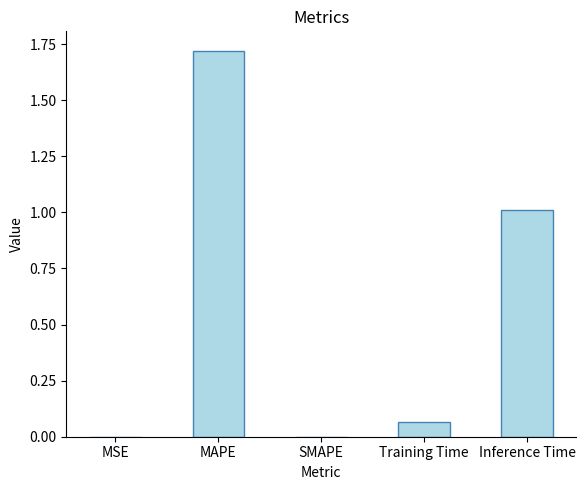

True or false: the data shows 0.0 at MSE.

True